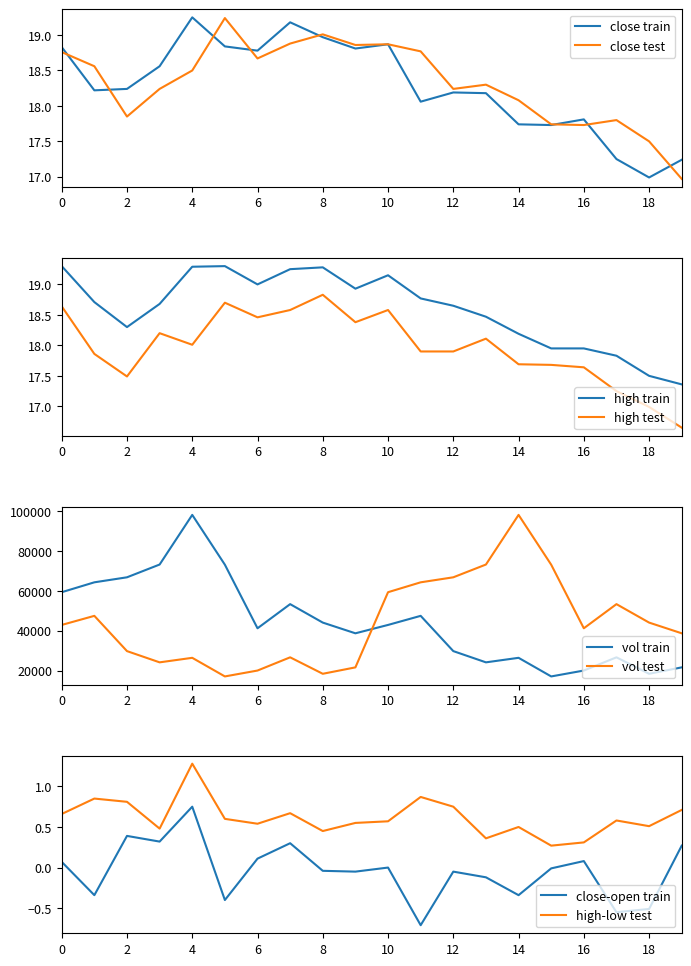

True or false: high test and high train intersect in this chart.

False